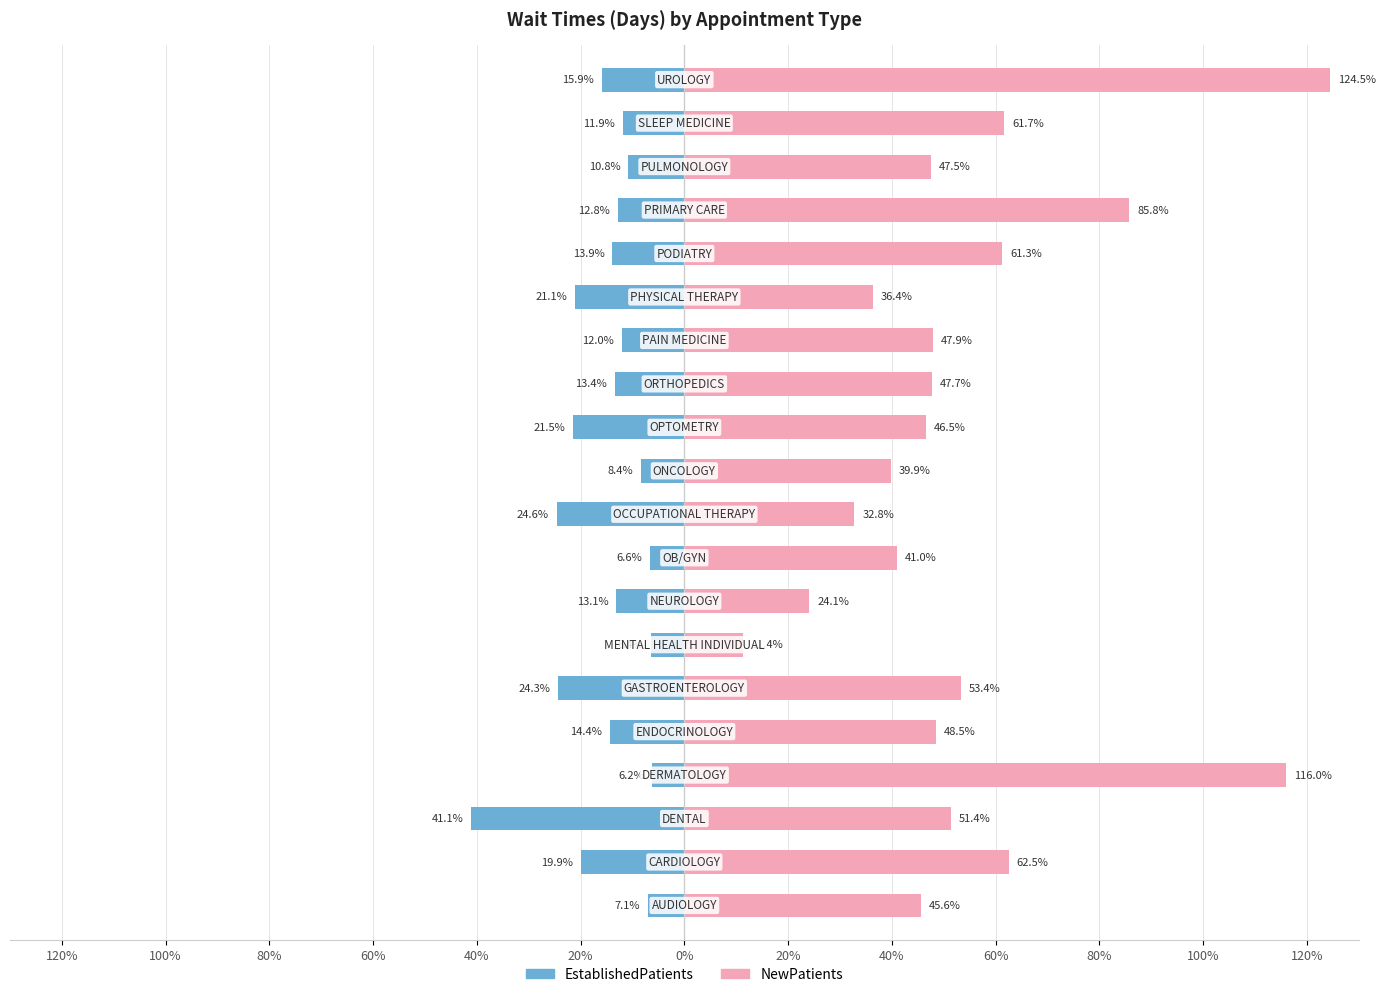

What is the smallest value displayed?

-41.1